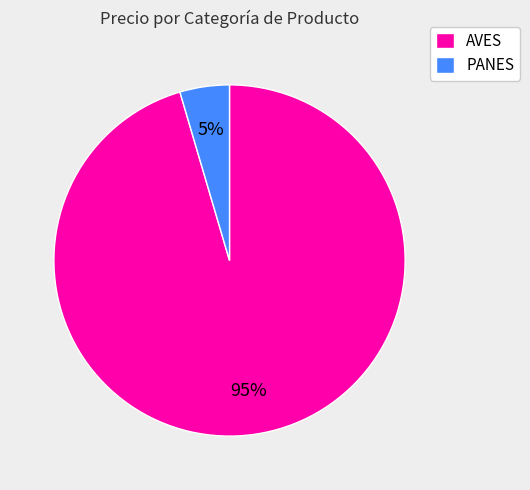

True or false: PANES accounts for 15% of the total.

False